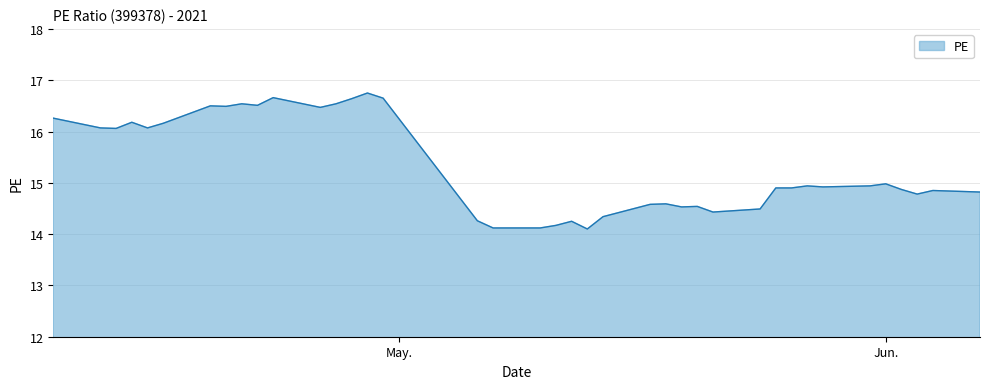

What is the label of the 22nd point from the right?

2021-05-07